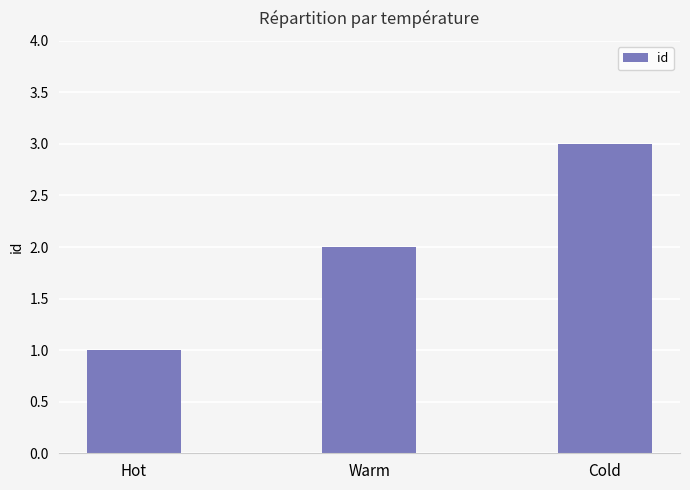

Rank the categories by value from lowest to highest.

Hot, Warm, Cold